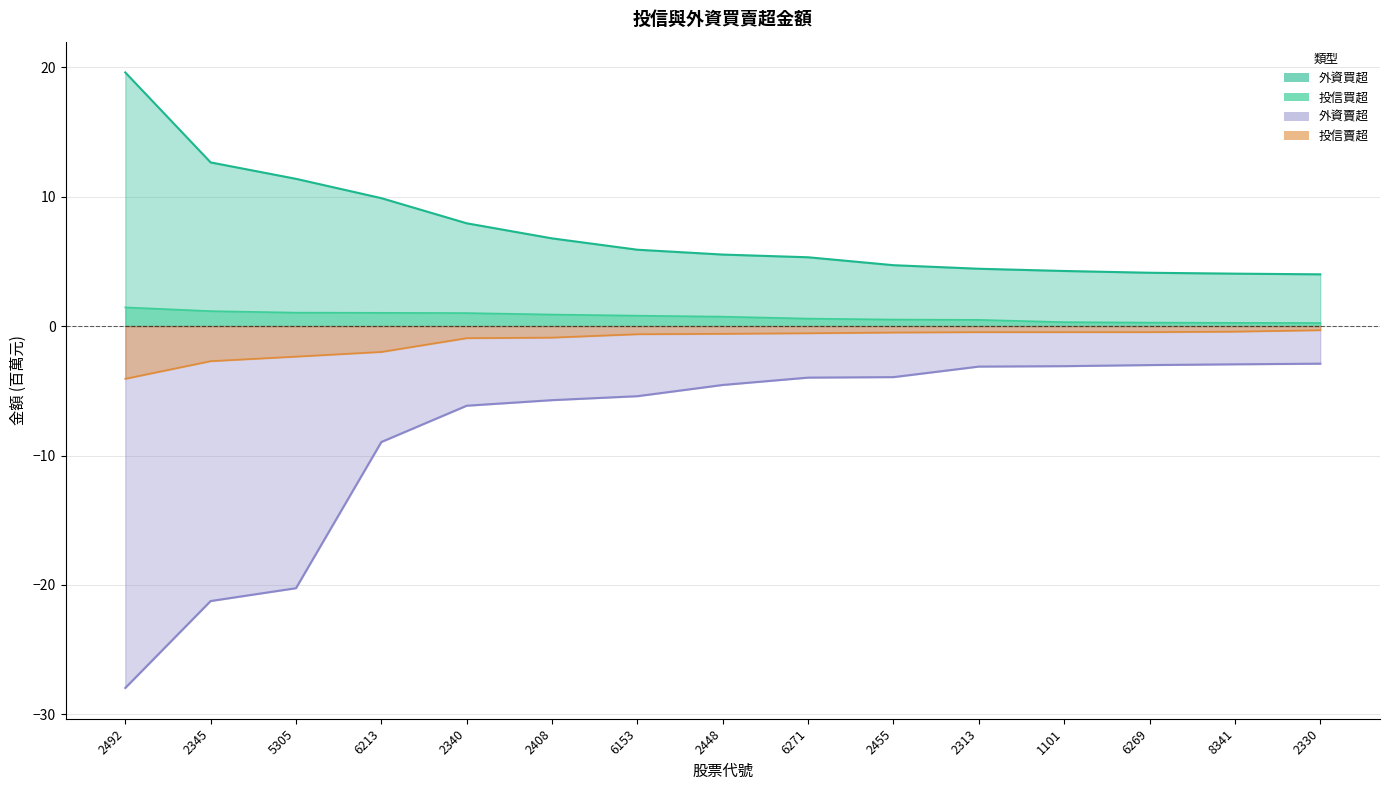

Reading right to left, transcribe all the data shown in this chart.

投信買超: 0.2	0.2	0.3	0.3	0.5	0.5	0.6	0.7	0.8	0.9	1.0	1.0	1.0	1.1	1.4
投信賣超: -0.3	-0.4	-0.5	-0.5	-0.5	-0.5	-0.6	-0.6	-0.6	-0.9	-0.9	-2.0	-2.4	-2.7	-4.1
外資買超: 4.0	4.0	4.1	4.2	4.4	4.7	5.3	5.5	5.9	6.8	7.9	9.9	11.4	12.6	19.6
外資賣超: -2.9	-3.0	-3.0	-3.1	-3.1	-3.9	-4.0	-4.6	-5.4	-5.7	-6.2	-9.0	-20.2	-21.2	-28.0